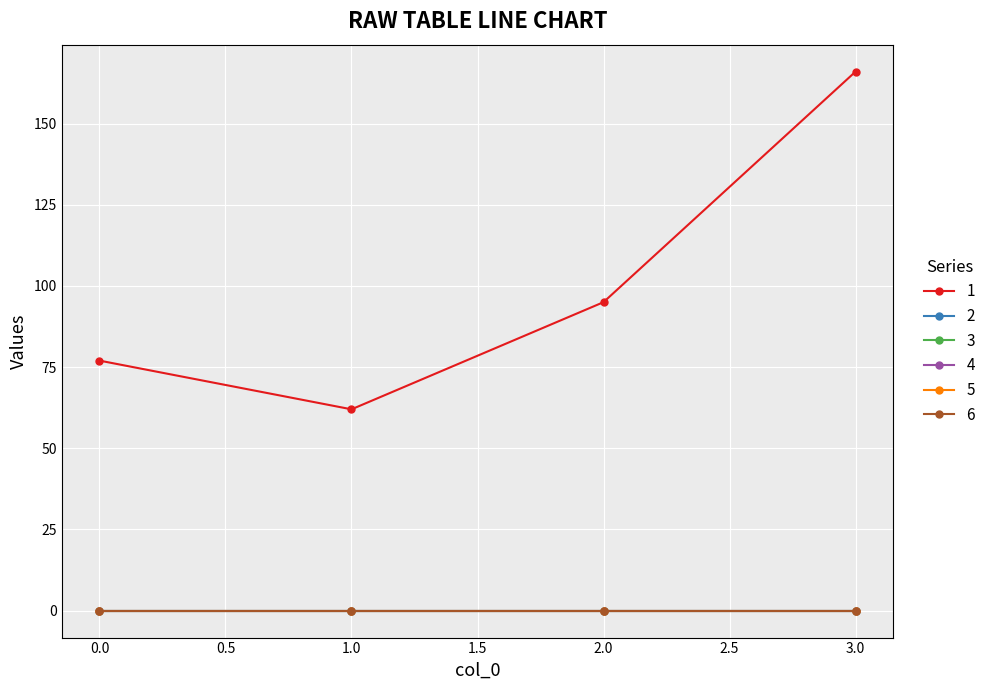

List the series in order of their peak value, highest first.

1, 2, 3, 4, 5, 6